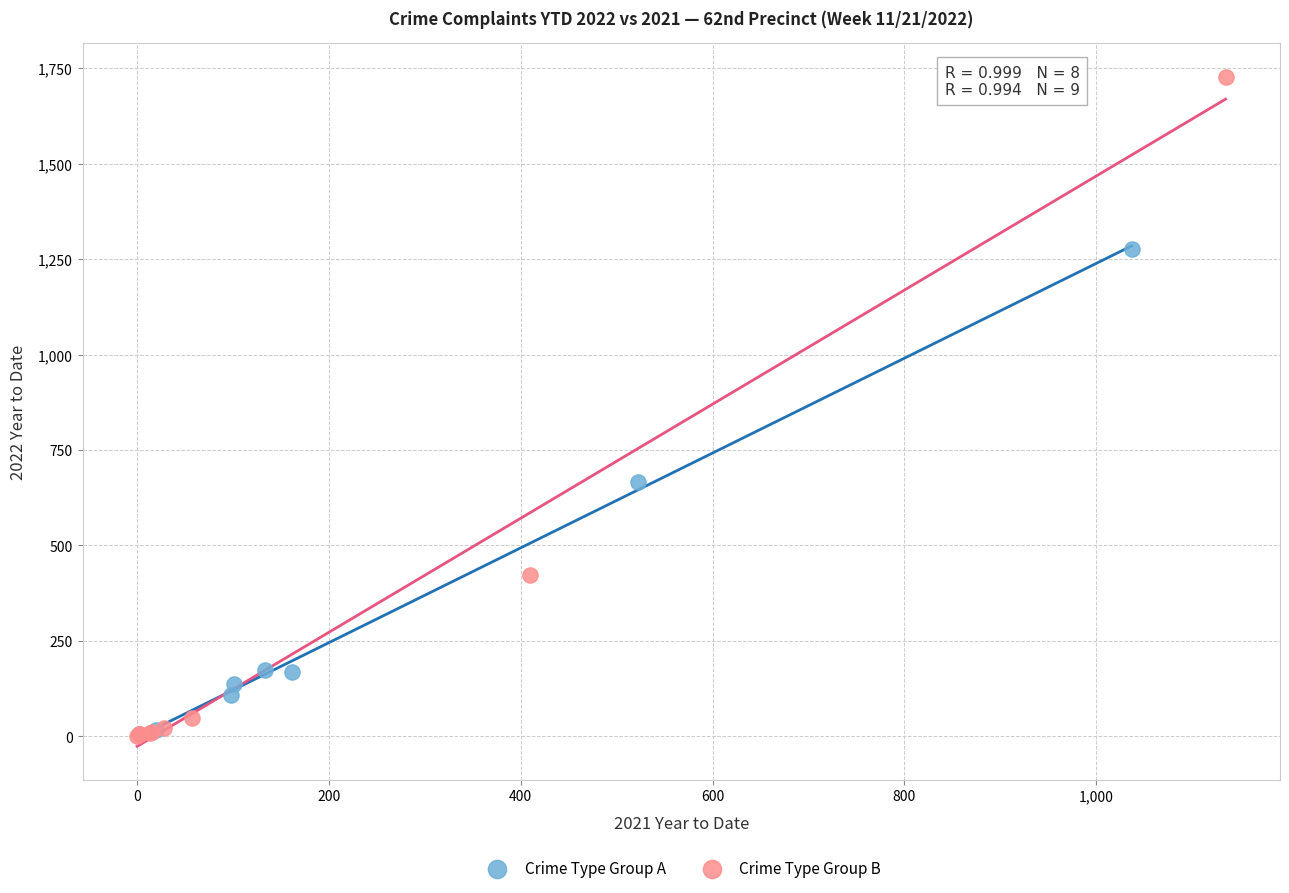

Which series reaches the maximum Y coordinate?

Crime Type Group B